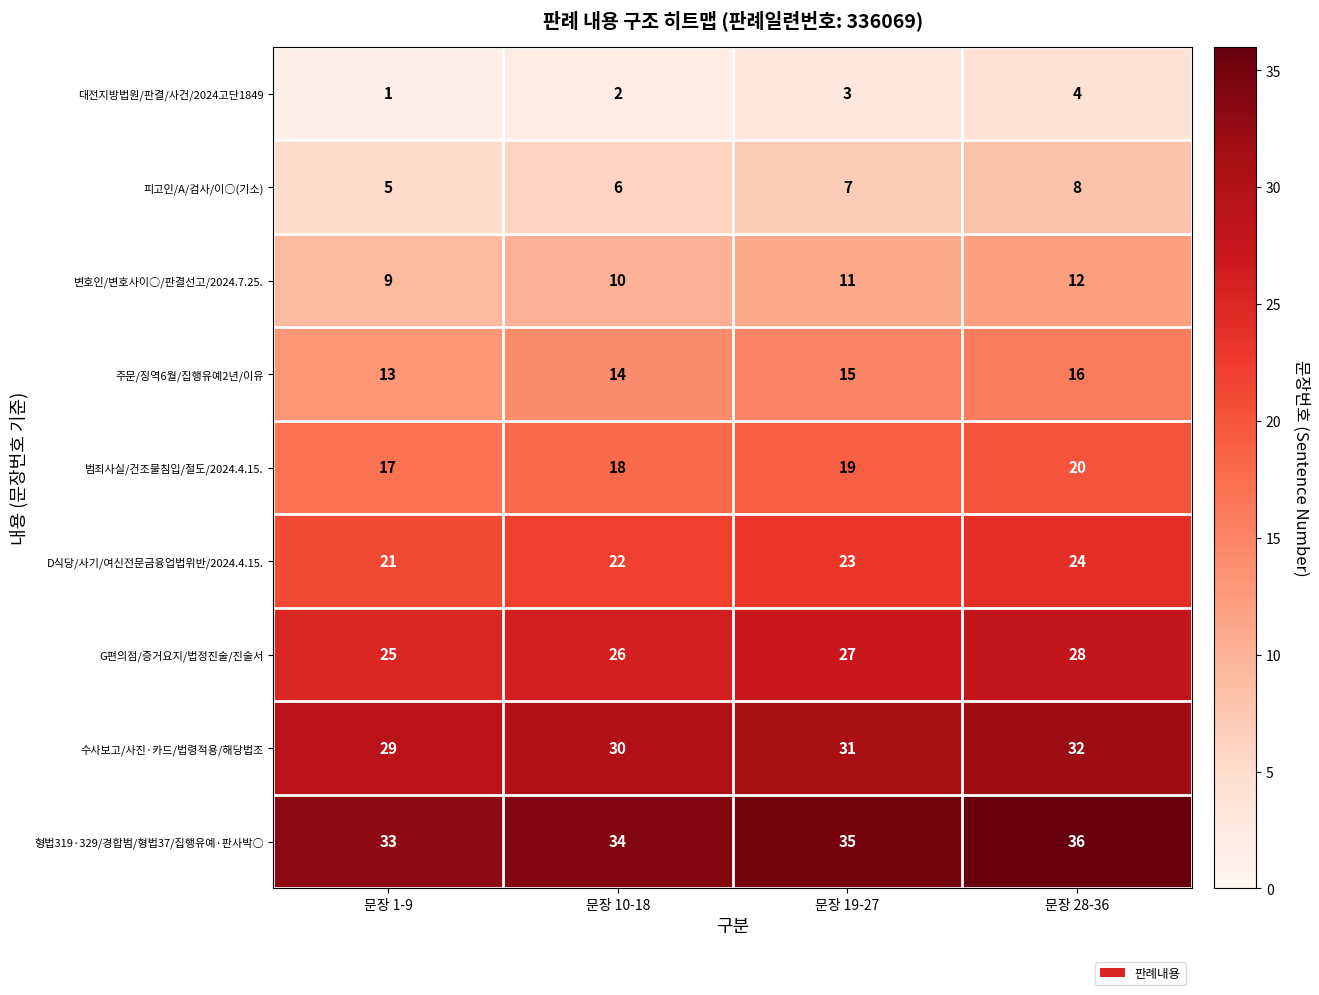

At which category does the chart reach its peak across all series?

문장 28-36